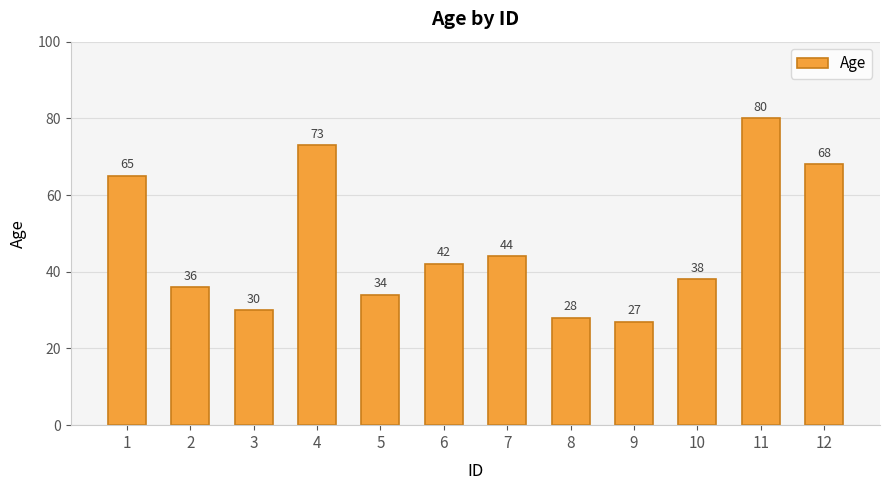

Reading left to right, transcribe all the data shown in this chart.

1=65	2=36	3=30	4=73	5=34	6=42	7=44	8=28	9=27	10=38	11=80	12=68